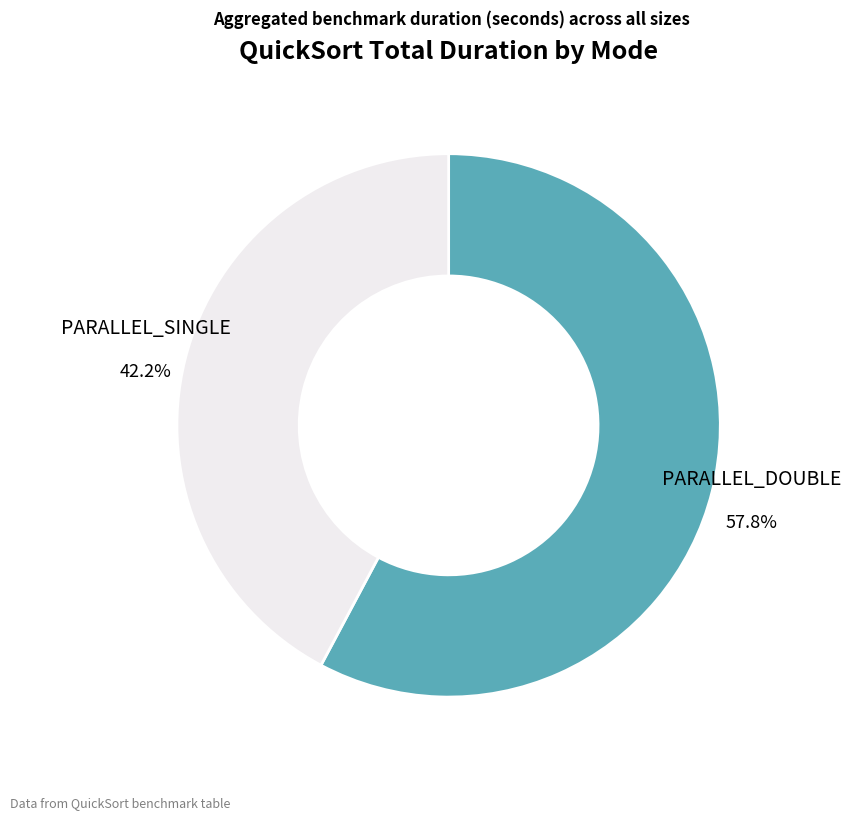

Between PARALLEL_DOUBLE and PARALLEL_SINGLE, which is larger?

PARALLEL_DOUBLE